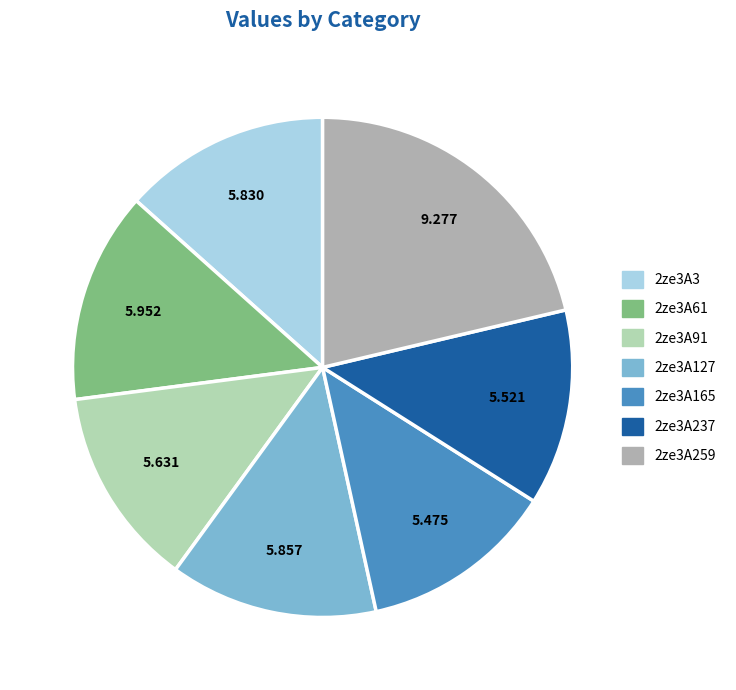

Which category has the biggest portion of the pie?

2ze3A259